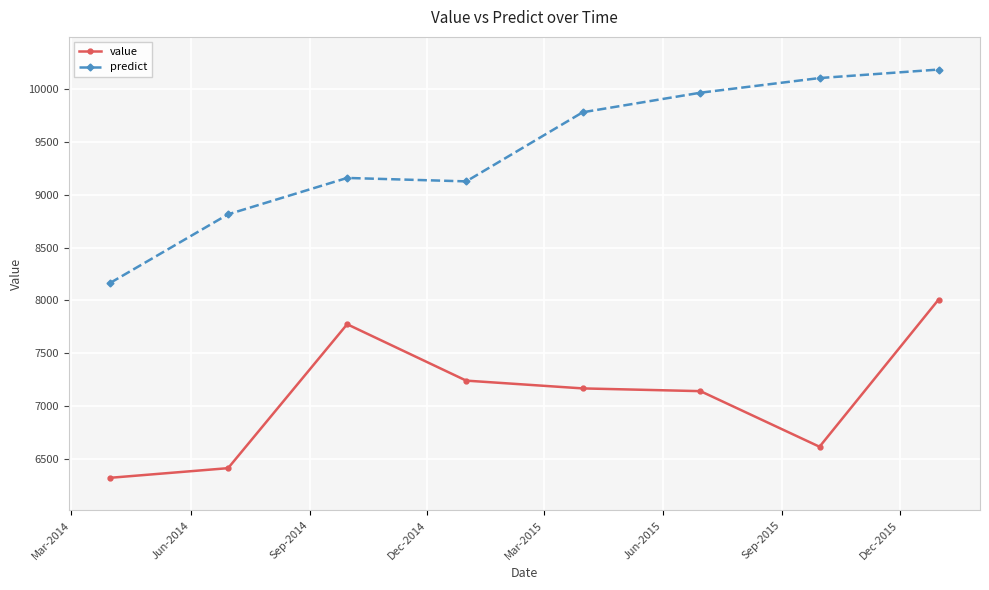

Which series has the largest total across all categories?

predict